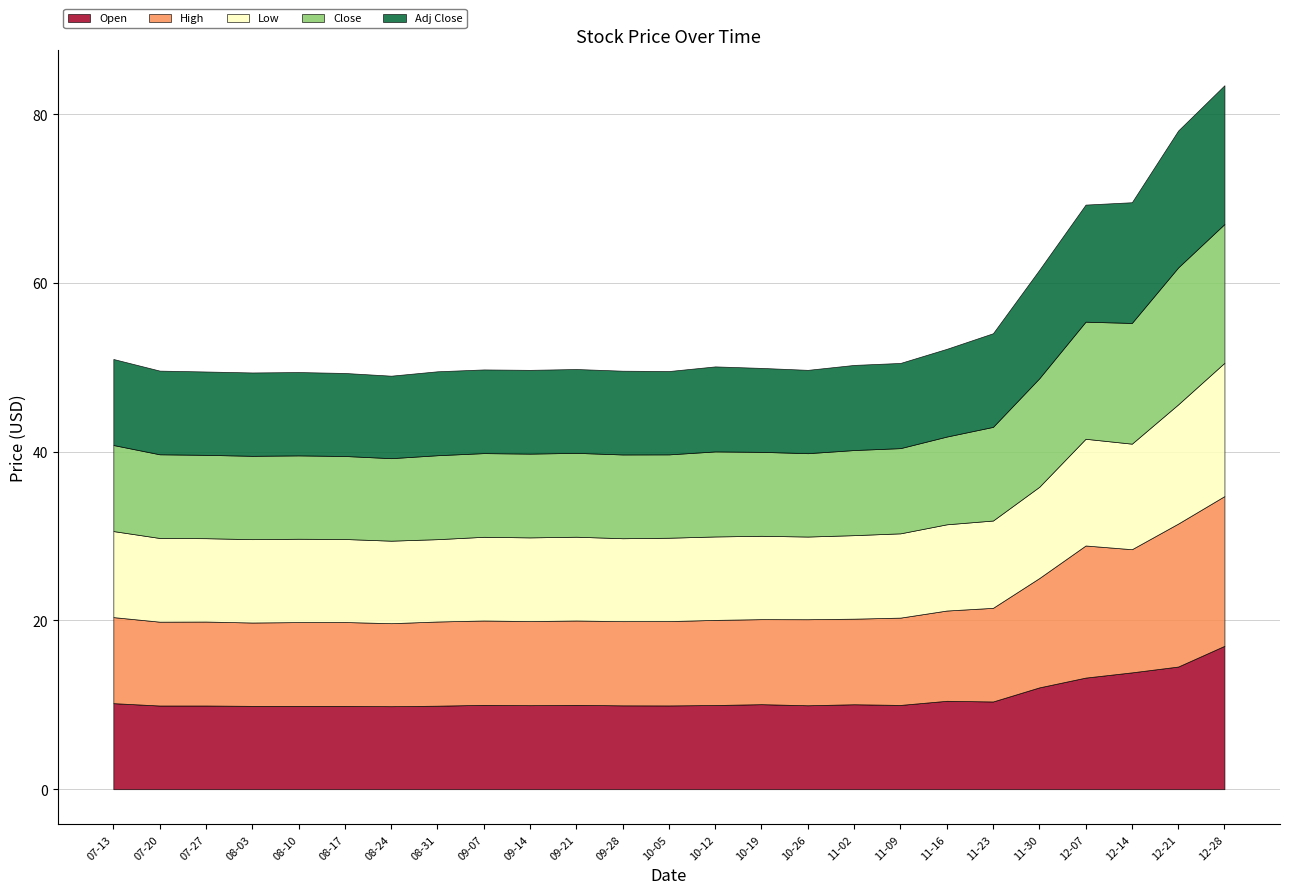

Rank the series at 2020-08-24 from lowest to highest value.

Low, Close, Adj Close, Open, High